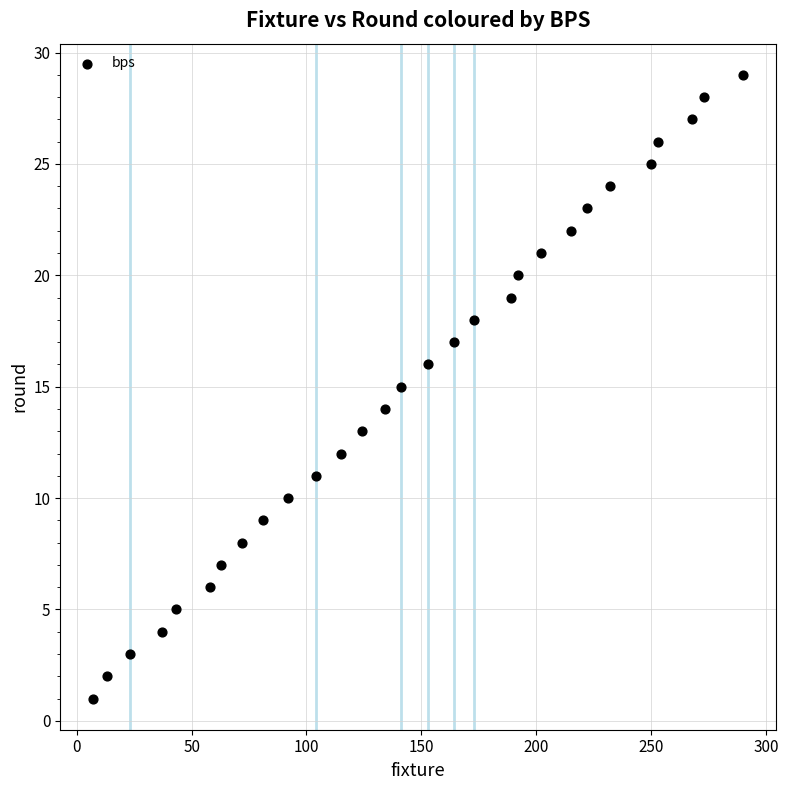

What is the range of Y values (max minus min)?

28